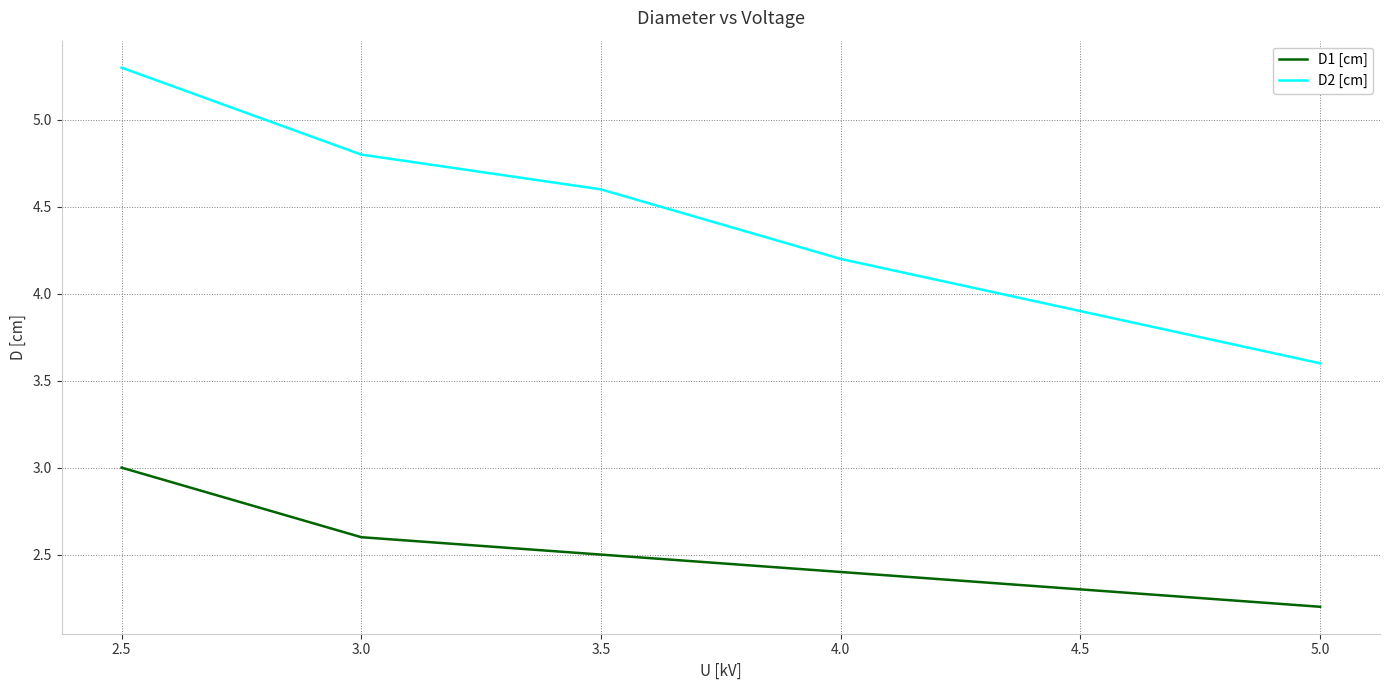

List the series in order of their overall mean, highest first.

D2 [cm], D1 [cm]